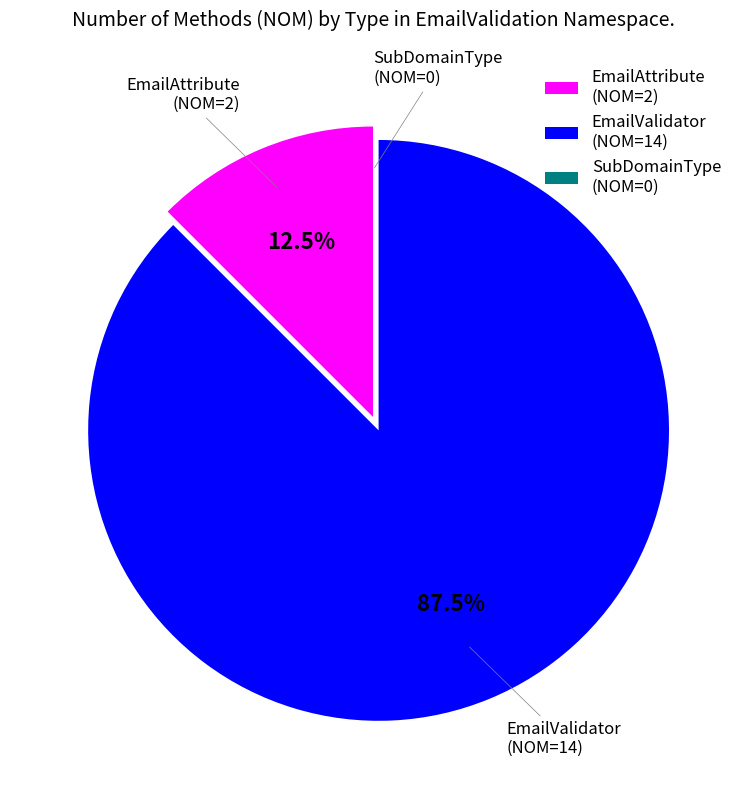

Is there a majority slice in this chart?

Yes